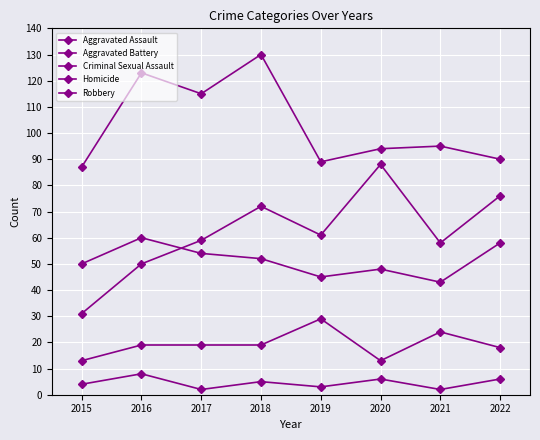

Does the chart have visible grid lines?

Yes